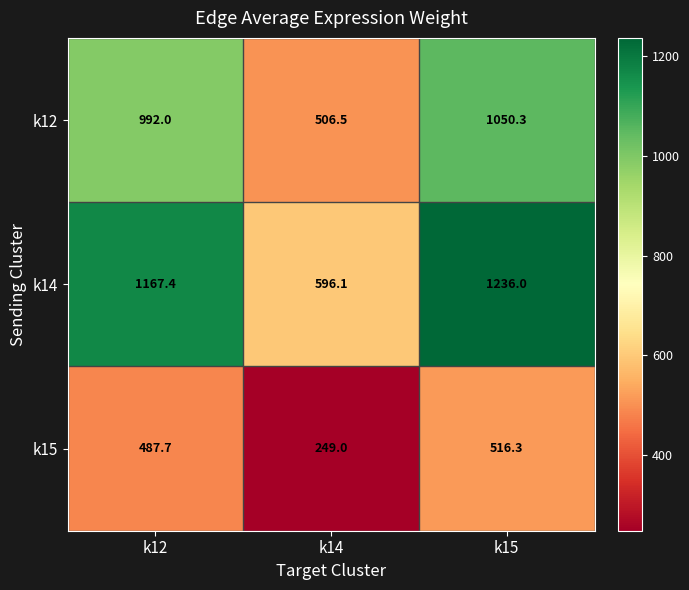

What is the smallest value displayed?

249.0